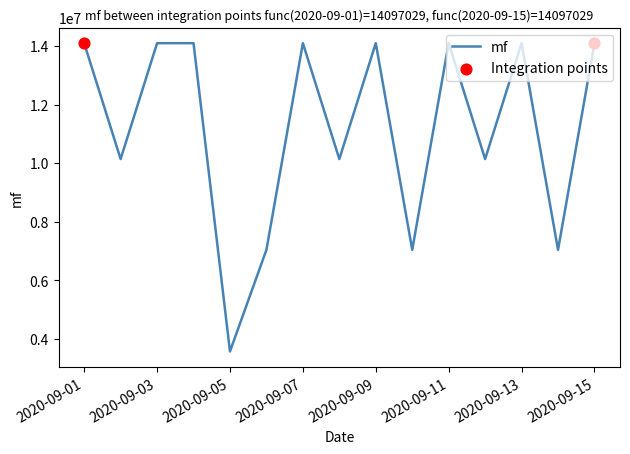

What is the maximum value shown in the chart?

14097148